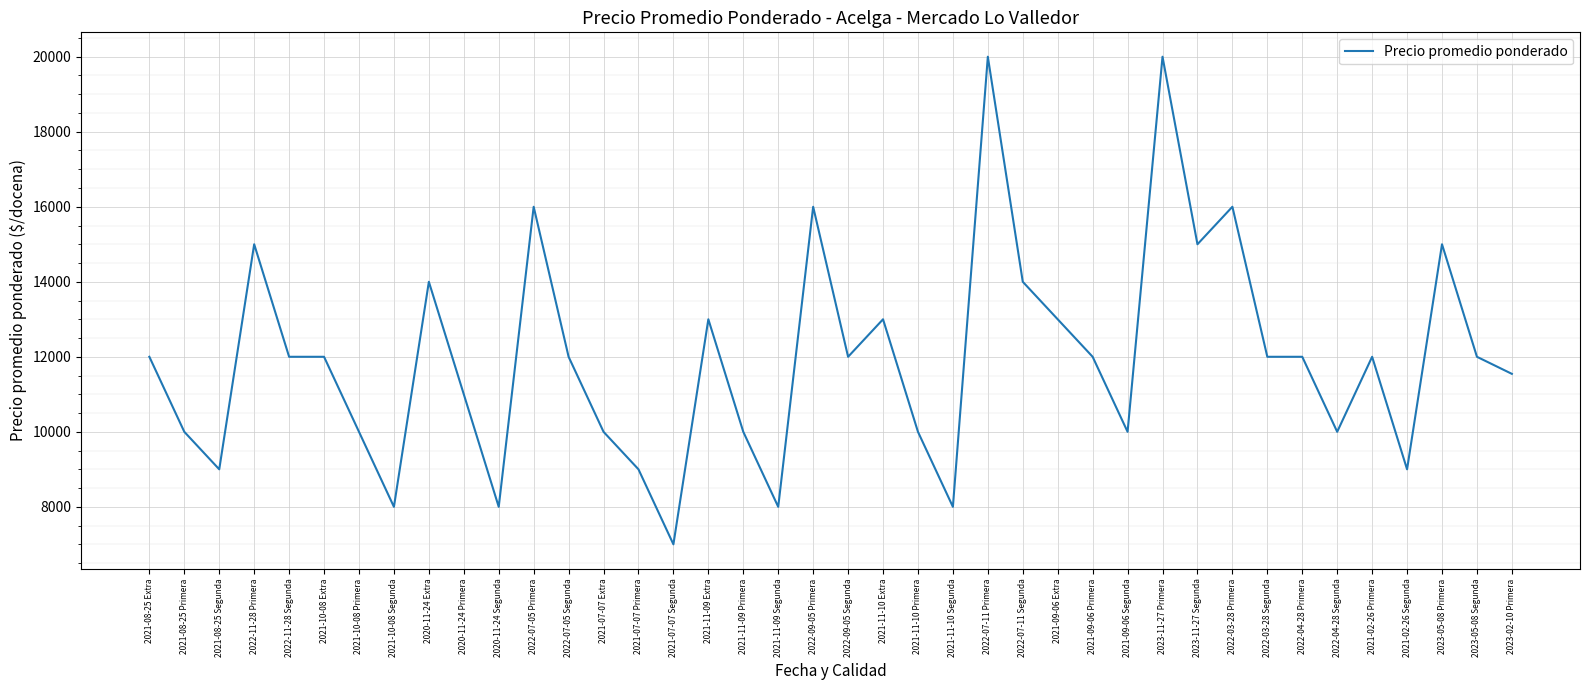

What is the difference between the maximum and minimum values?

13000